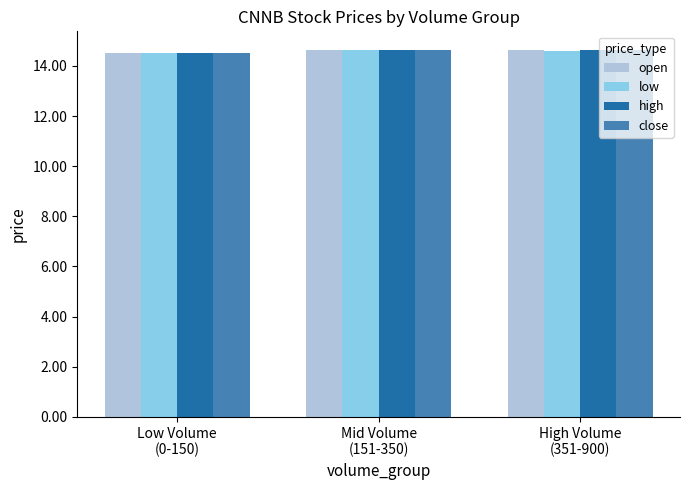

Reading left to right, extract all data points from this chart.

open: 14.5	14.6	14.6
low: 14.5	14.6	14.6
high: 14.5	14.6	14.6
close: 14.5	14.6	14.6